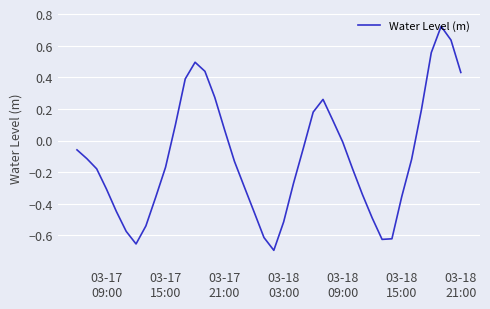

What is the difference between the maximum and minimum values?

1.4